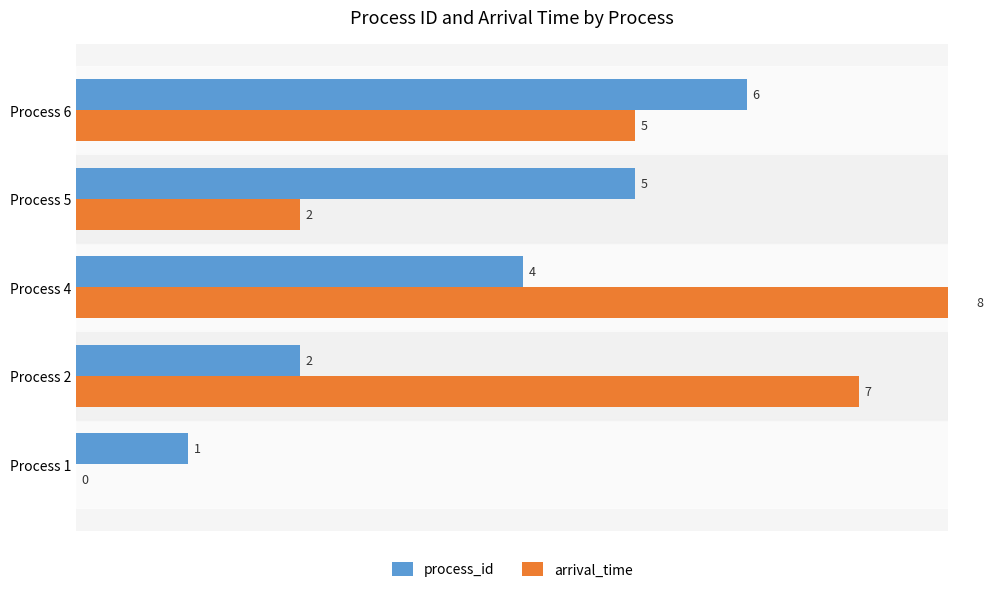

Which series changed the most between Process 1 and Process 5?

process_id